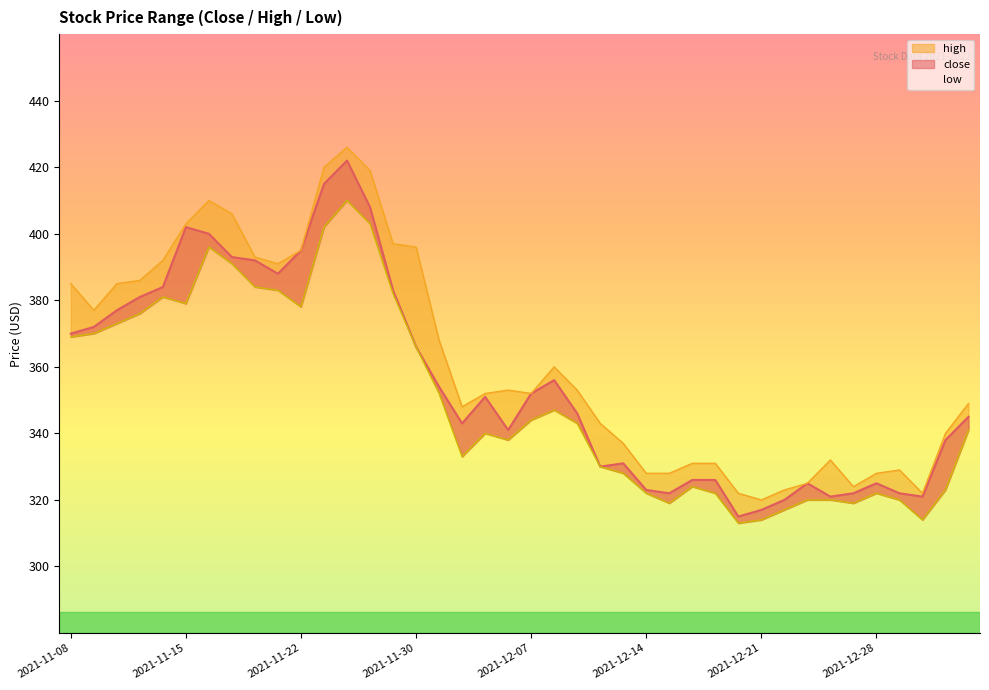

How many data points in high are less than 353?

20